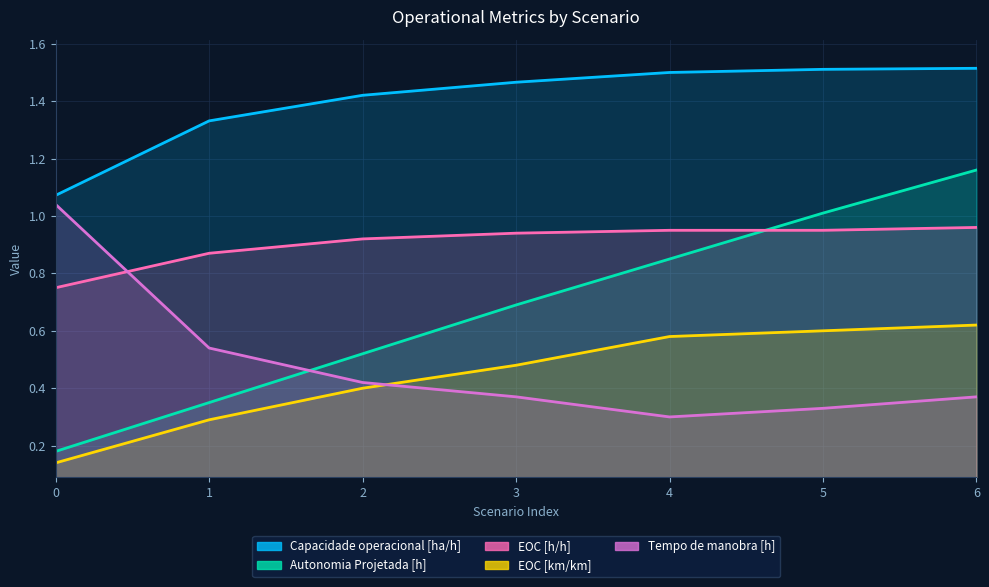

Between 2 and 6, which is larger?

6